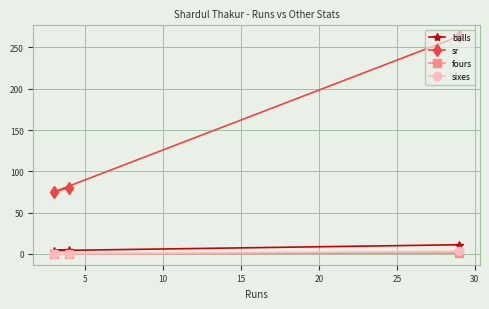

Which series has the largest total across all categories?

sr